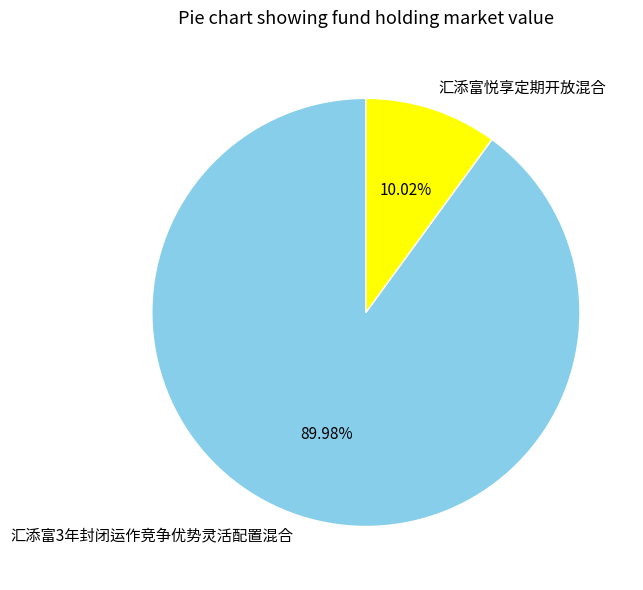

What is the largest slice in the pie chart?

汇添富3年封闭运作竞争优势灵活配置混合